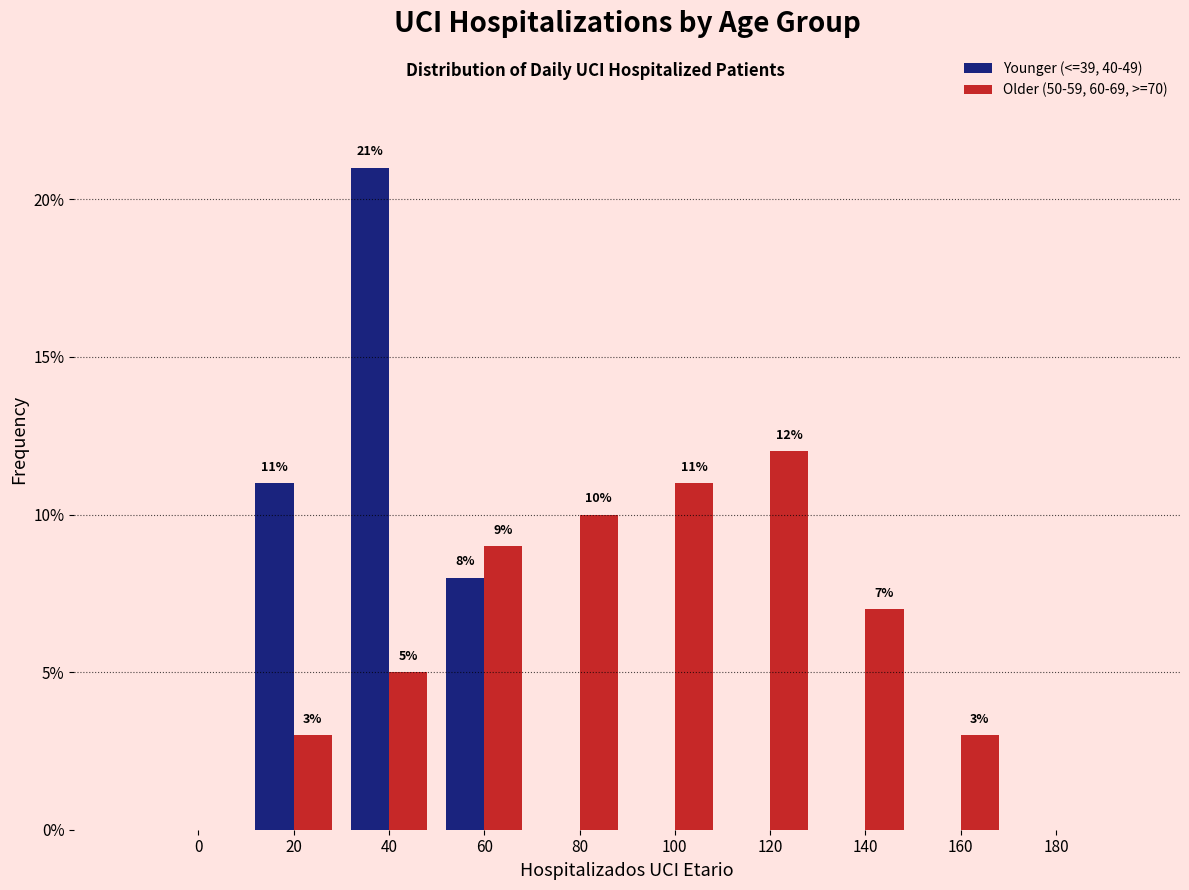

Reading left to right, transcribe all the data shown in this chart.

Younger (<=39, 40-49): 0=0.0	20=11.0	40=21.0	60=8.0	80=0.0	100=0.0	120=0.0	140=0.0	160=0.0	180=0.0
Older (50-59, 60-69, >=70): 0=0.0	20=3.0	40=5.0	60=9.0	80=10.0	100=11.0	120=12.0	140=7.0	160=3.0	180=0.0